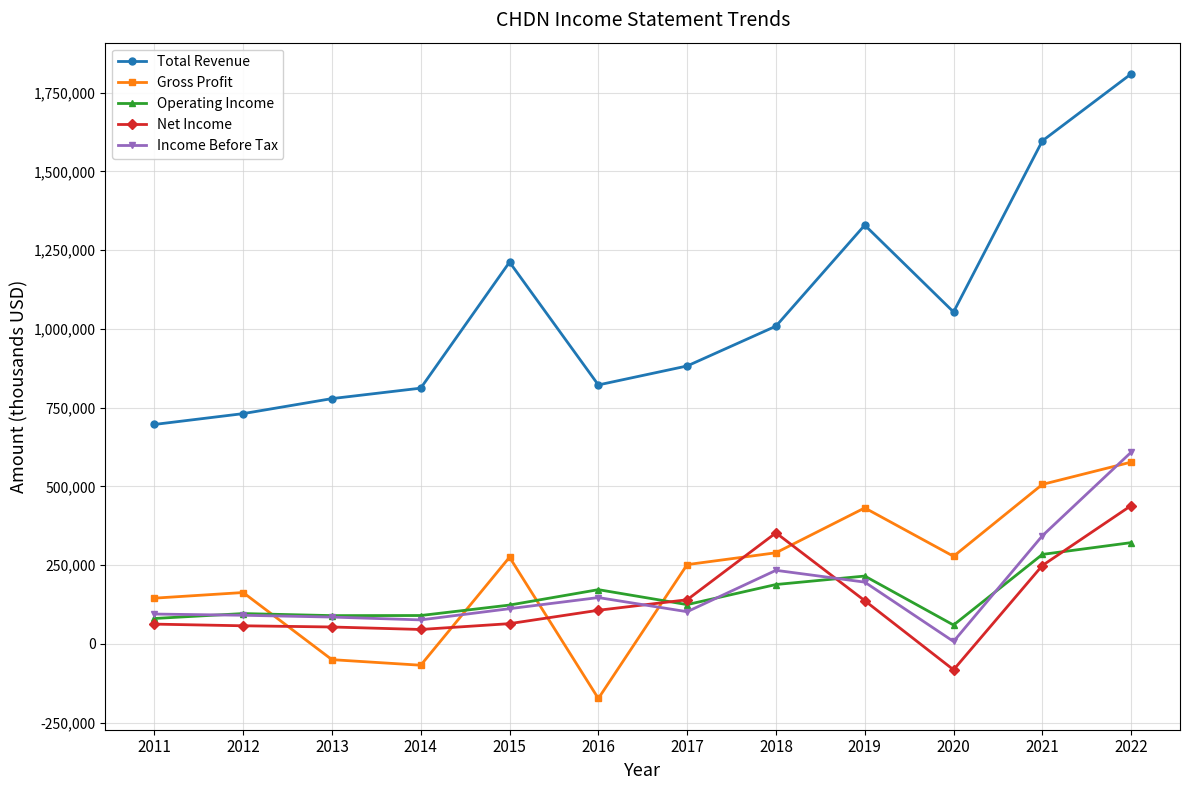

Which series has the widest spread of values?

Total Revenue